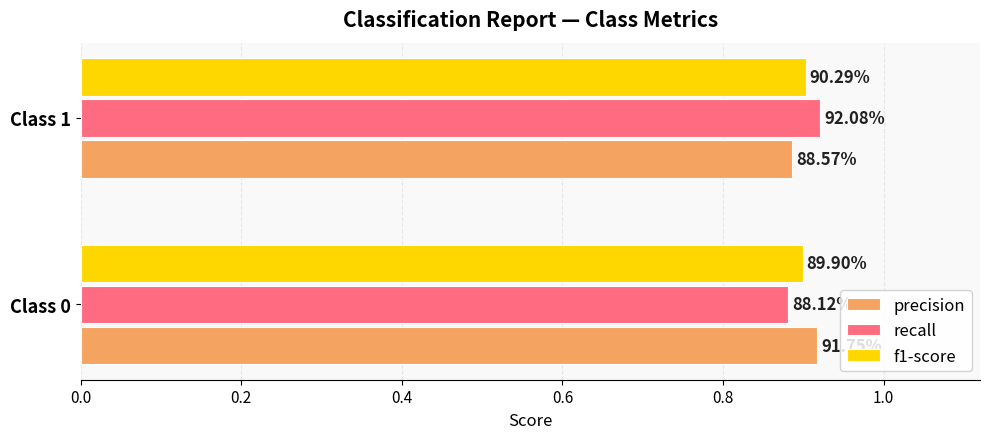

What is the smallest value displayed?

0.9